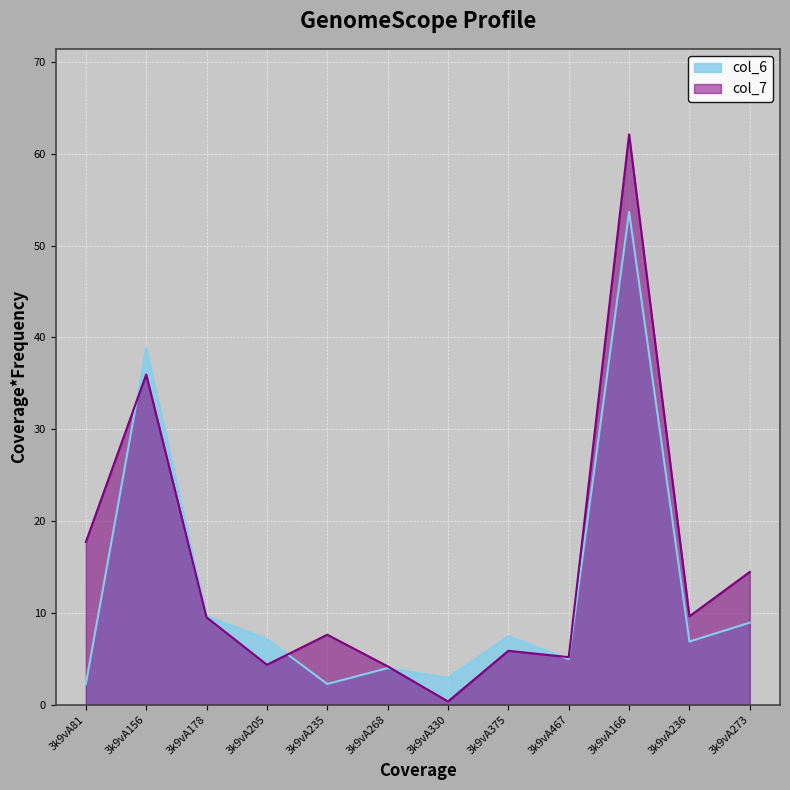

Where do col_6 and col_7 first cross each other?

3k9vA81 and 3k9vA156